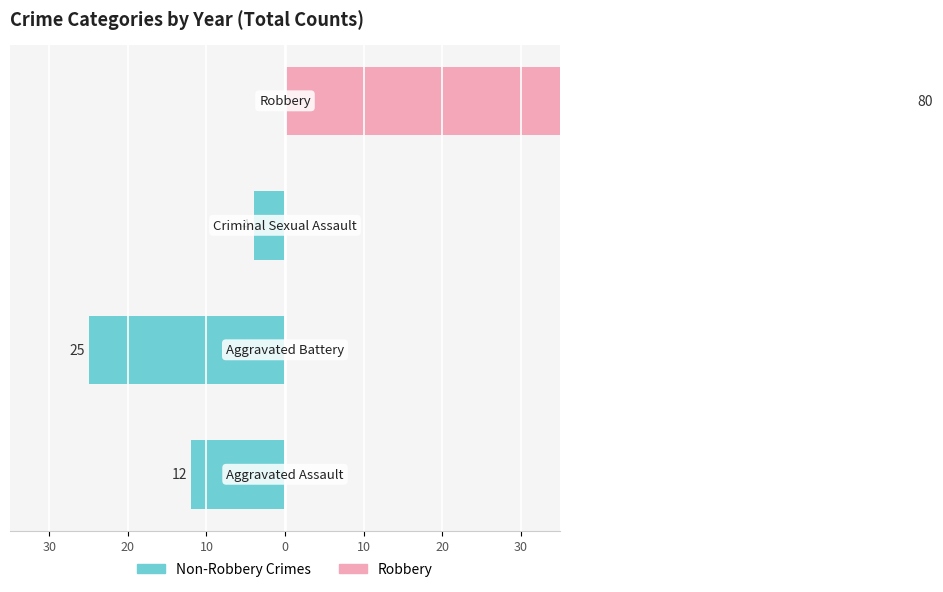

How many values in the Non-Robbery Crimes series exceed -4?

1